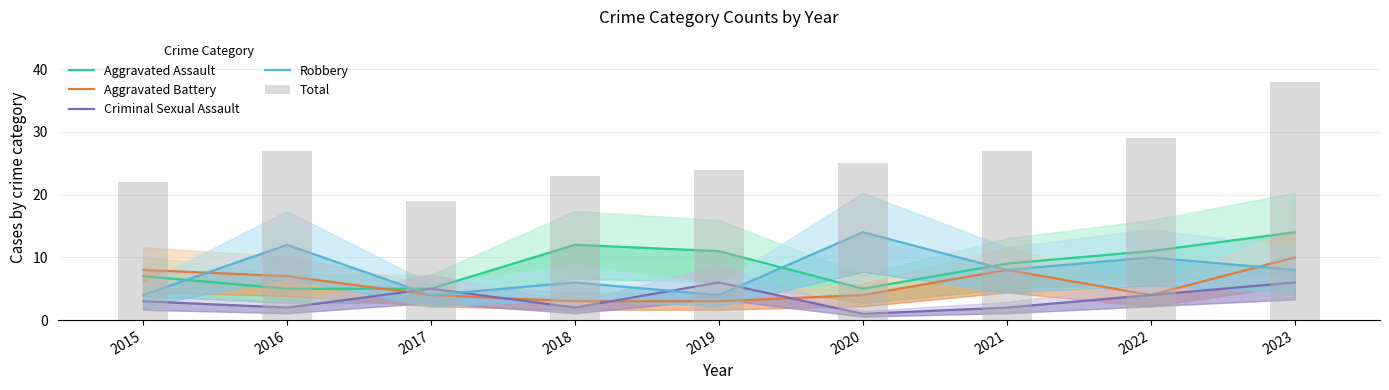

Which series has the largest range (max minus min)?

Total